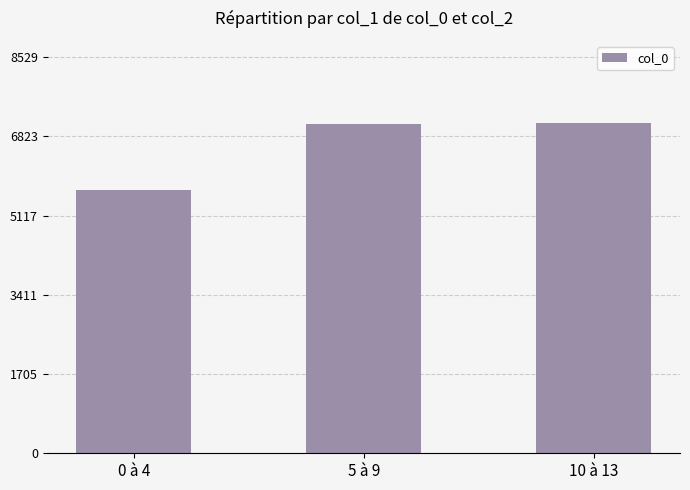

Which has a higher value, 5 à 9 or 10 à 13?

10 à 13